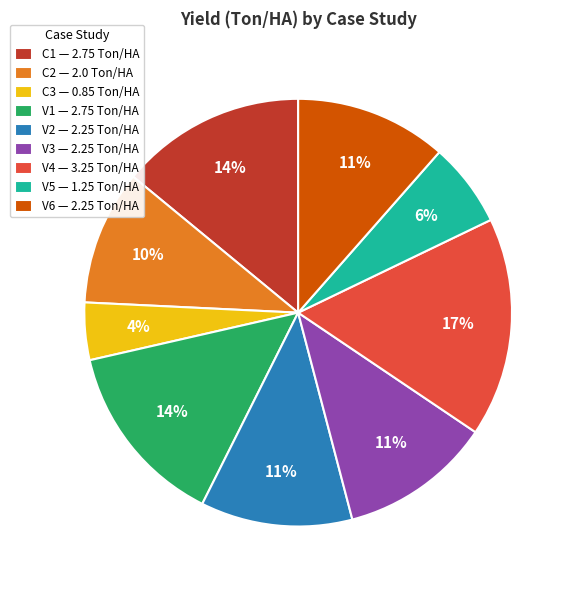

Is the sum of V4 and V1 greater than half?

No